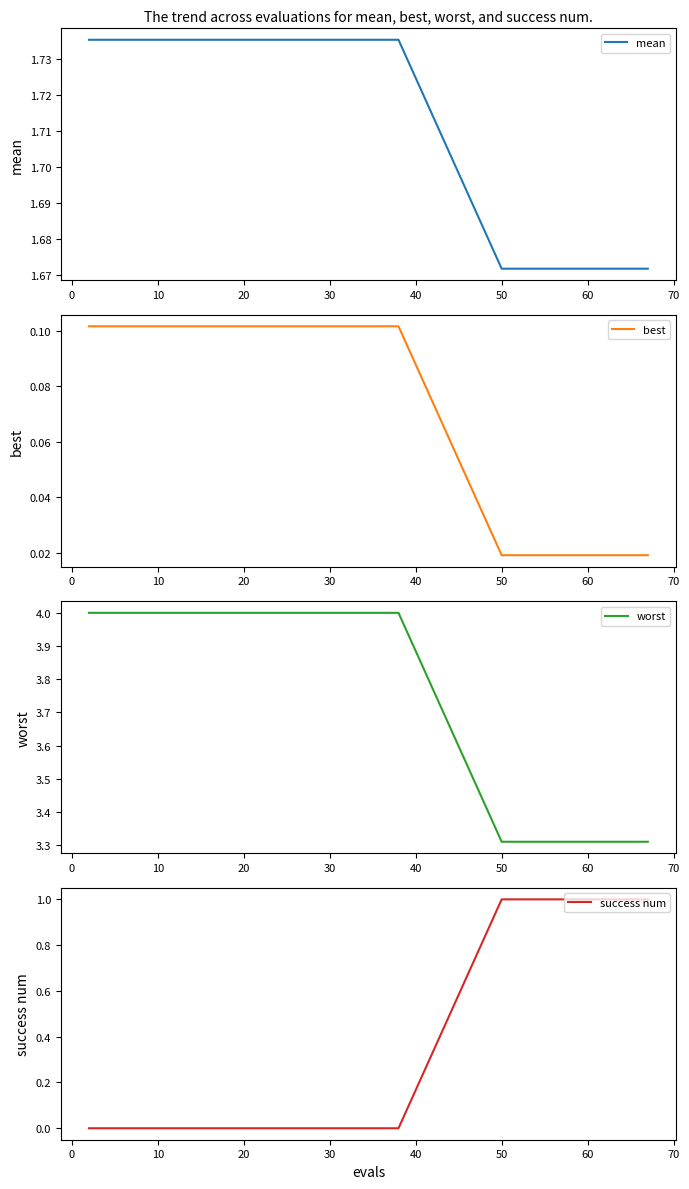

What is the difference between the maximum and second lowest values in the success num series?

1